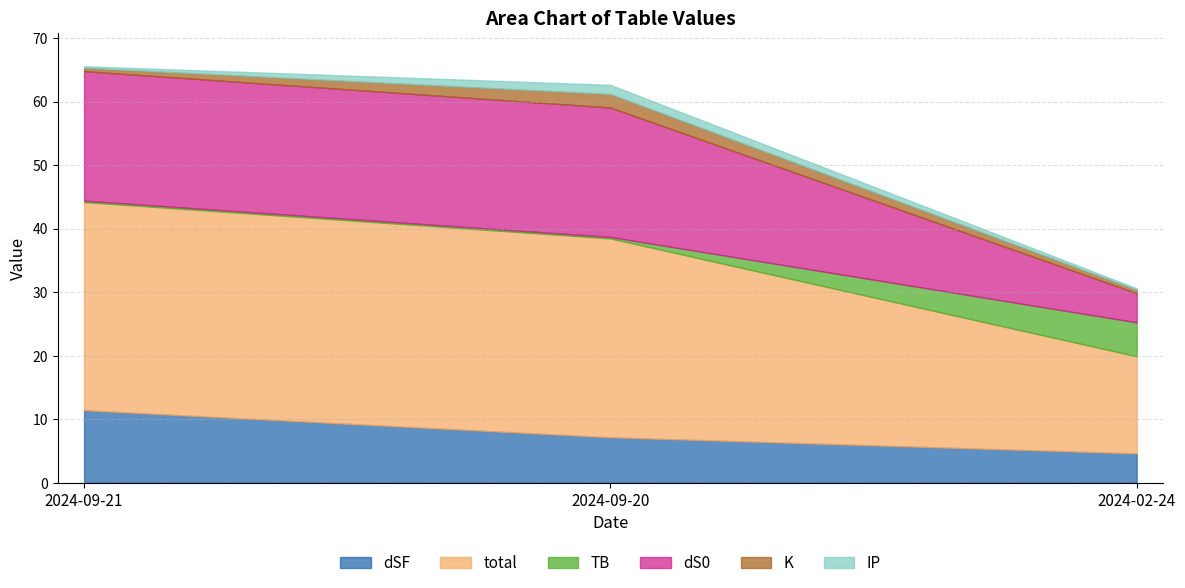

Does the chart have visible grid lines?

Yes